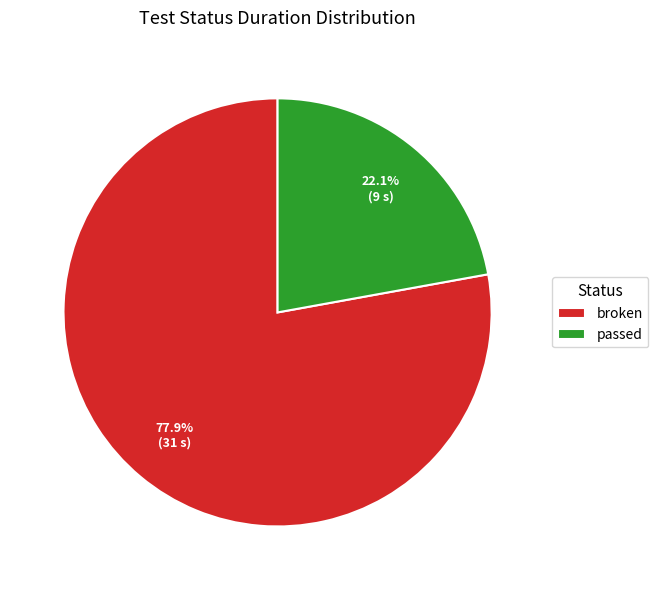

What portion of the pie excludes broken?

22.1%